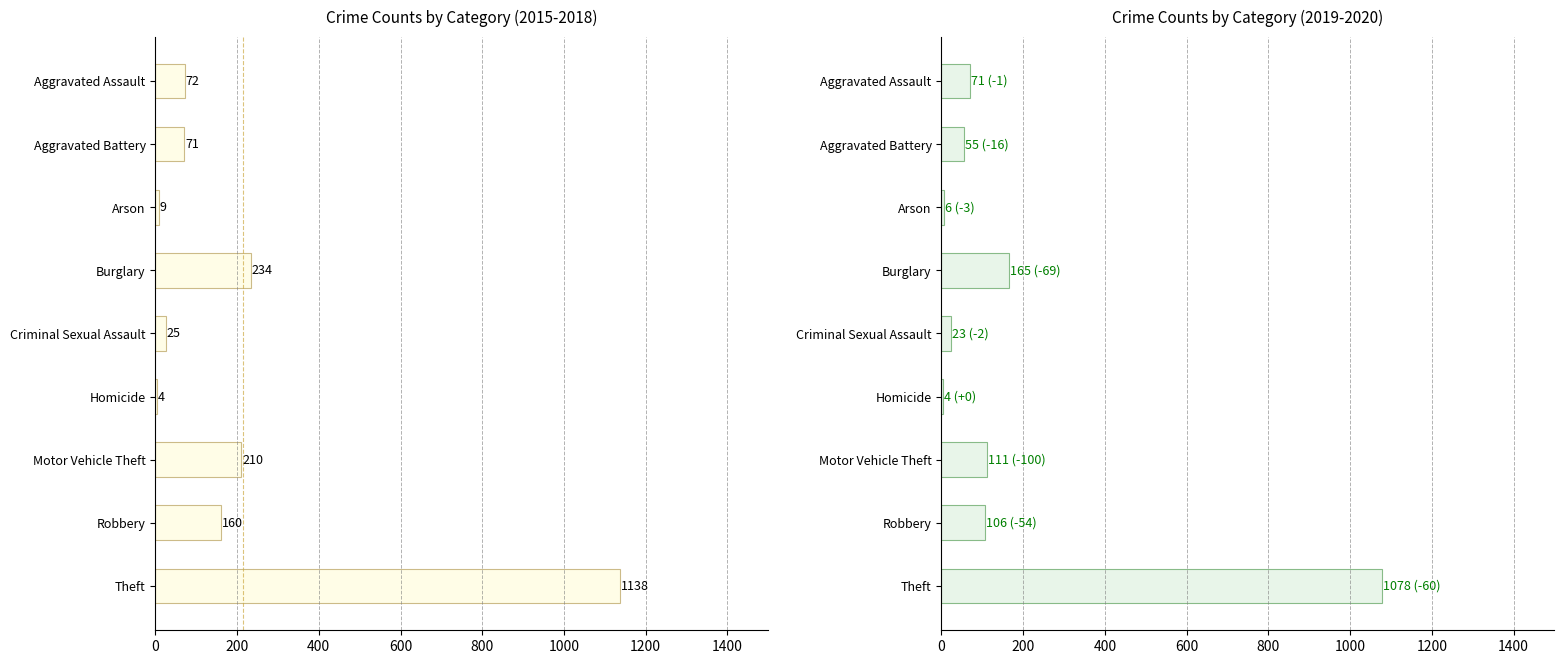

Where is 2015-2018 avg nearest to the value 570?

Burglary